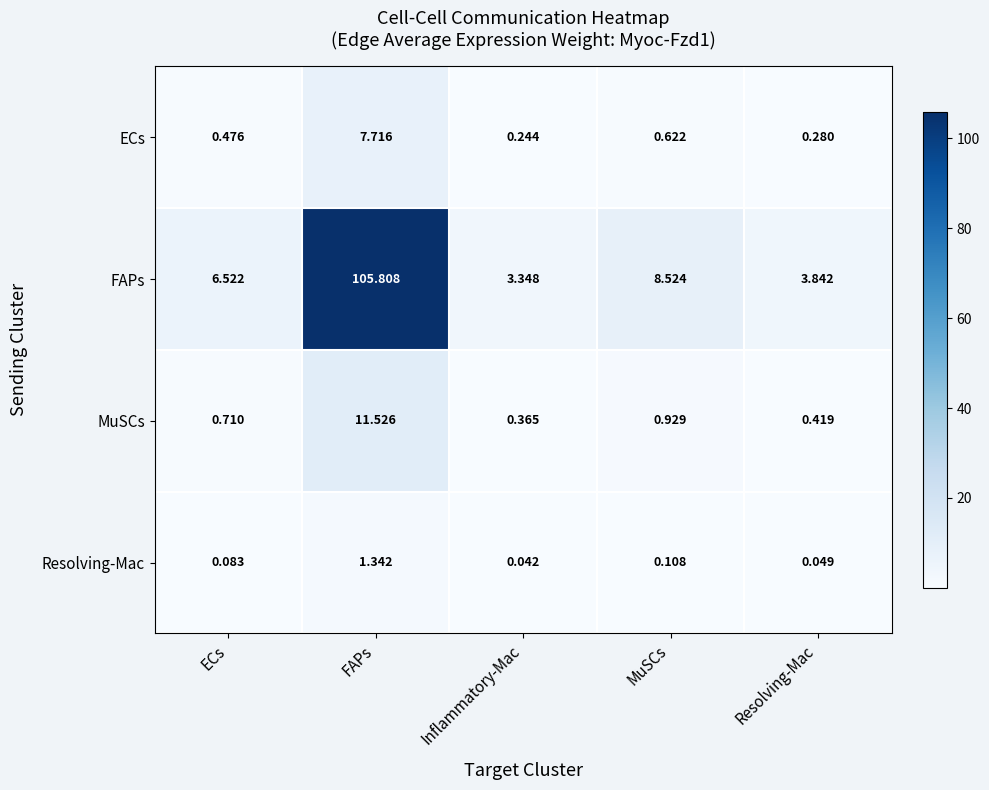

Which series has the largest total across all categories?

FAPs